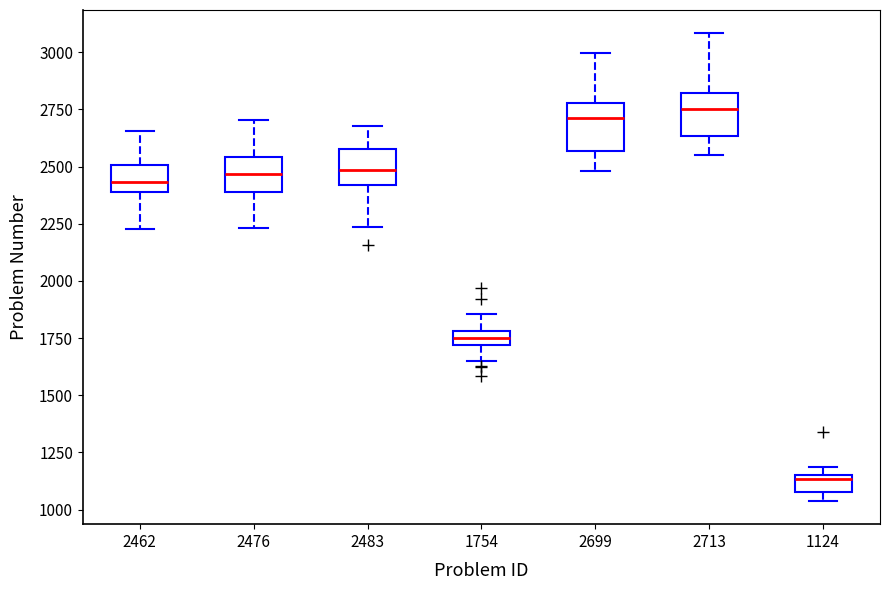

Where is the upper edge of the box at x = 2713 on the y-axis? The values are not printed on the chart, so give them approximately, as read against the axis.

2800